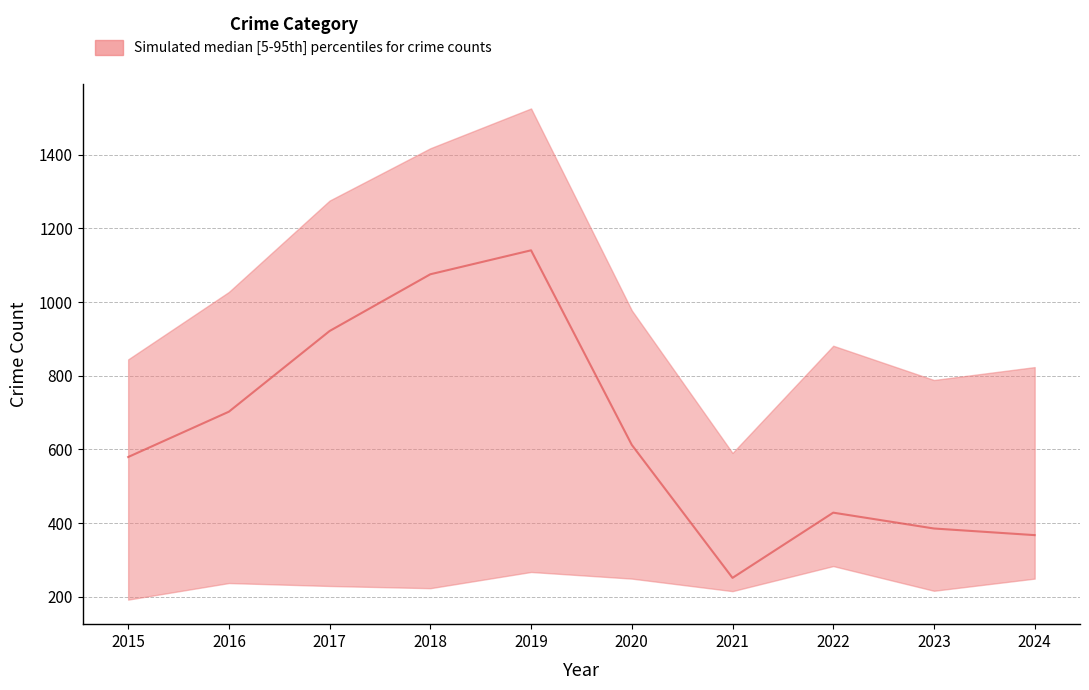

How many categories are shown in the chart?

10